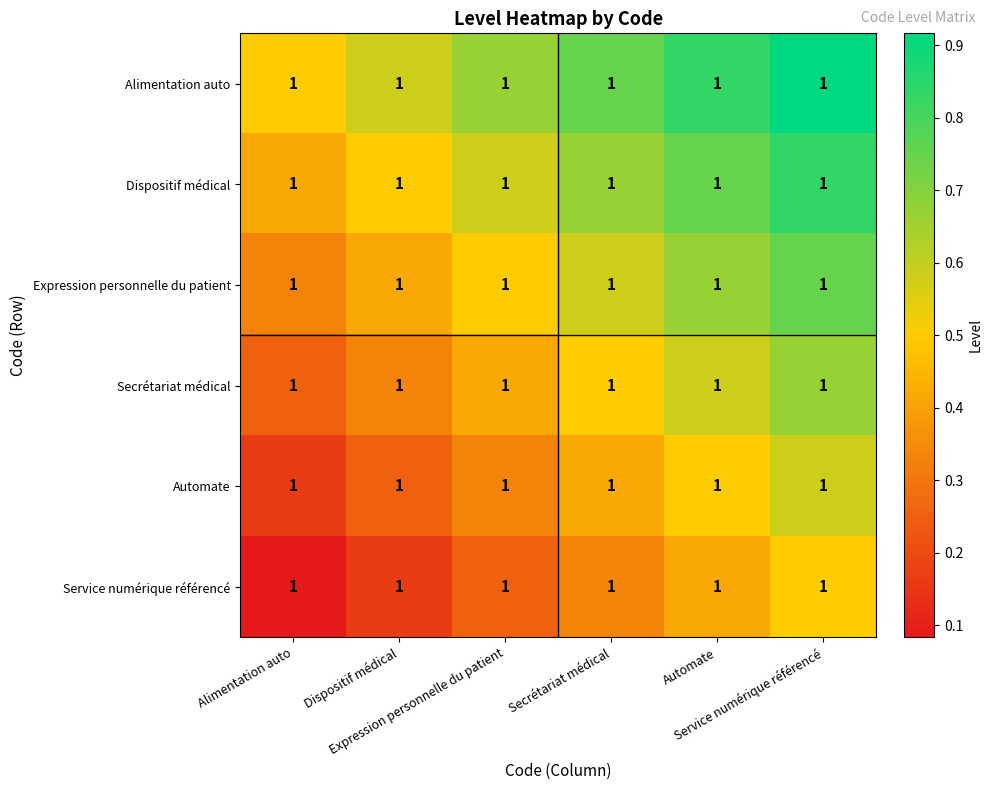

What is the difference between the maximum and minimum values in the Alimentation auto series?

0.4